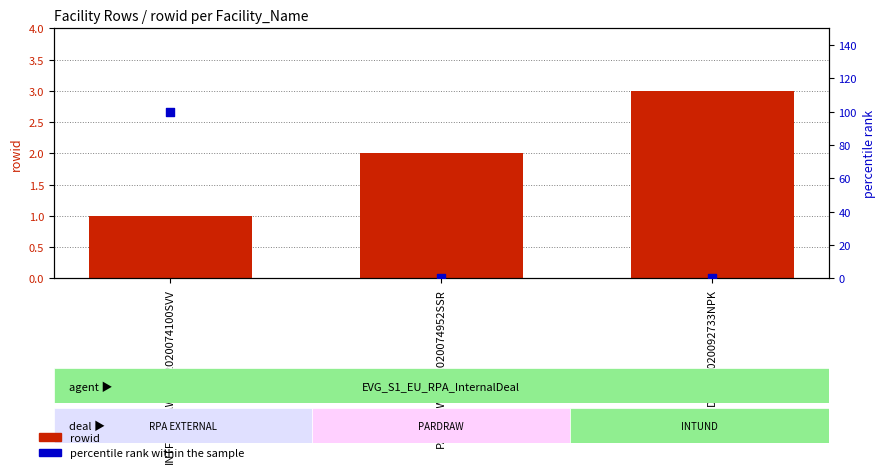

Is the value of rowid at INTUND10112020092733NPK greater than the value of percentile rank within the sample at INTUND10112020092733NPK?

Yes